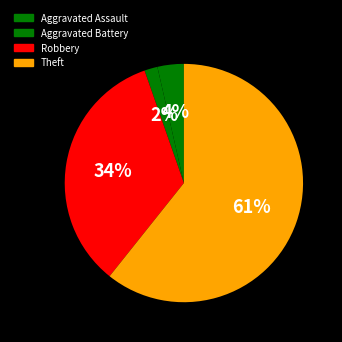

How many segments does this pie chart have?

4